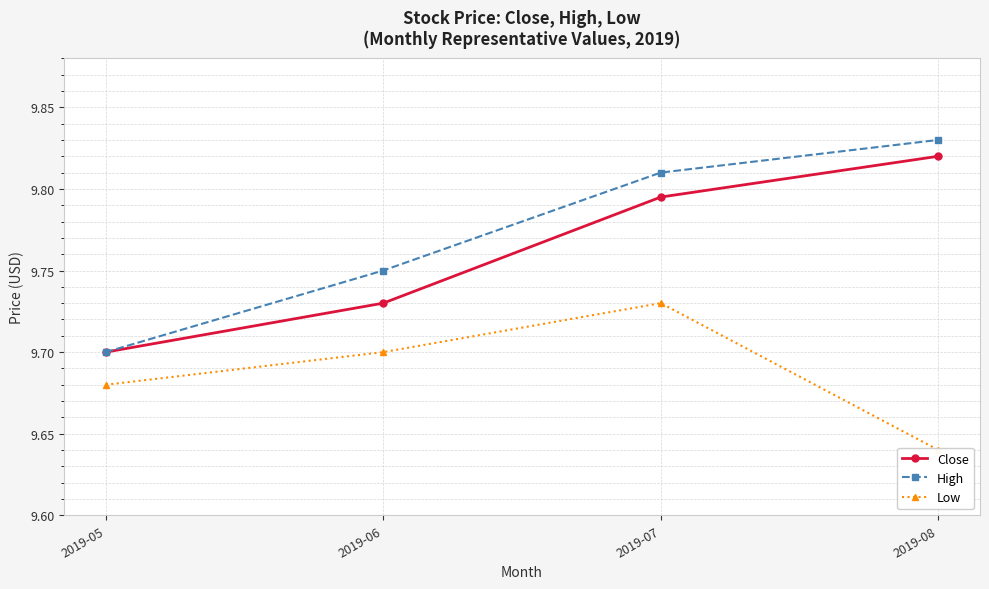

True or false: Low has more than 2 interior local peaks.

False